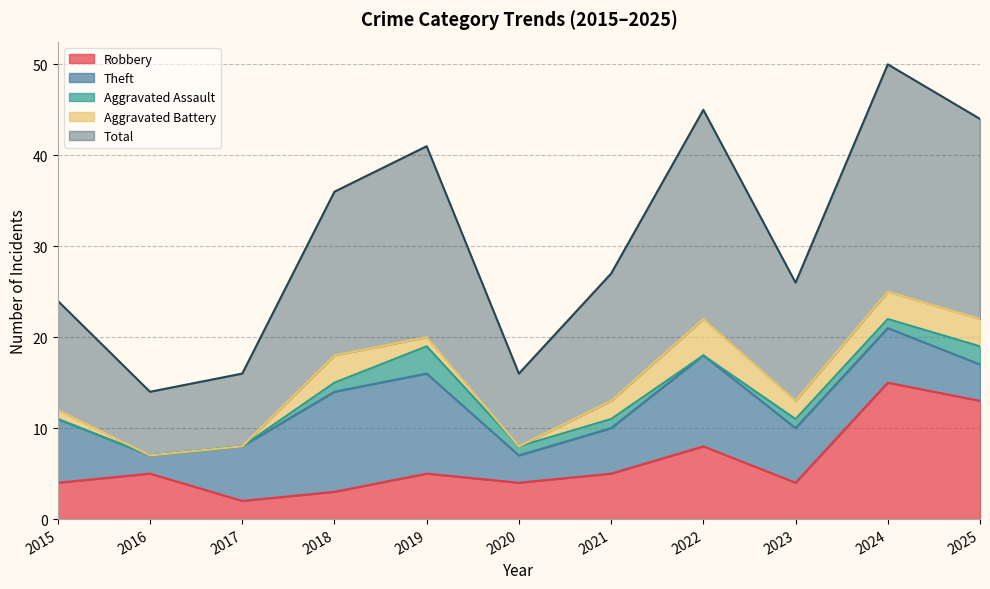

What value does the Total series have at 2018, to the nearest 10?

20